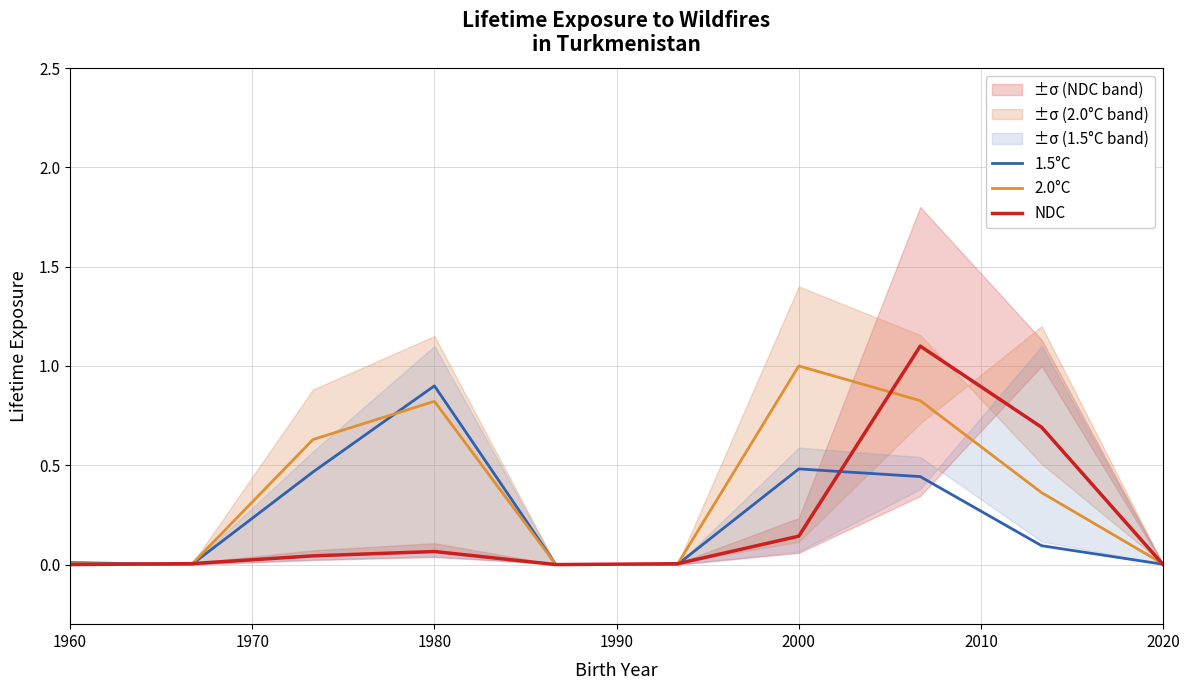

True or false: 2.0°C has a value of 0.0 at 2020.

True